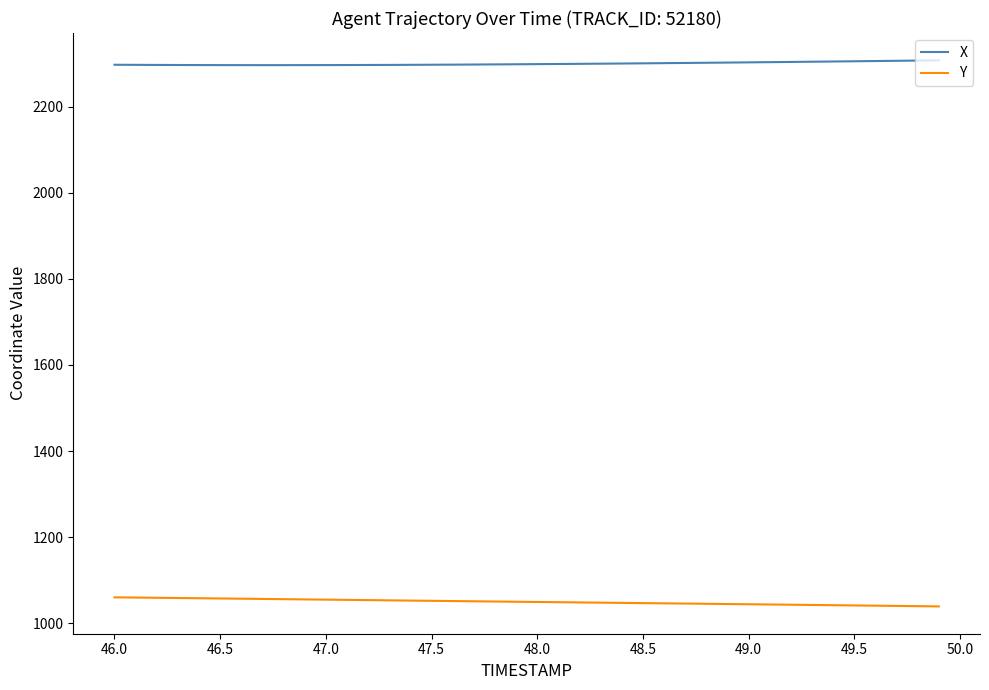

Which series has the largest total across all categories?

X